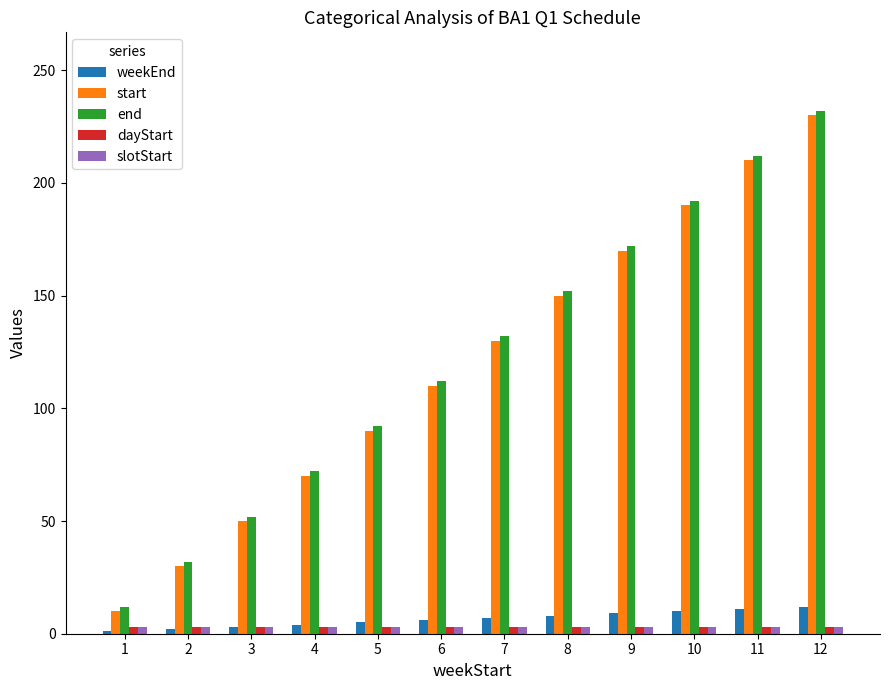

What is the sum of the start values at 8 and 7?

280